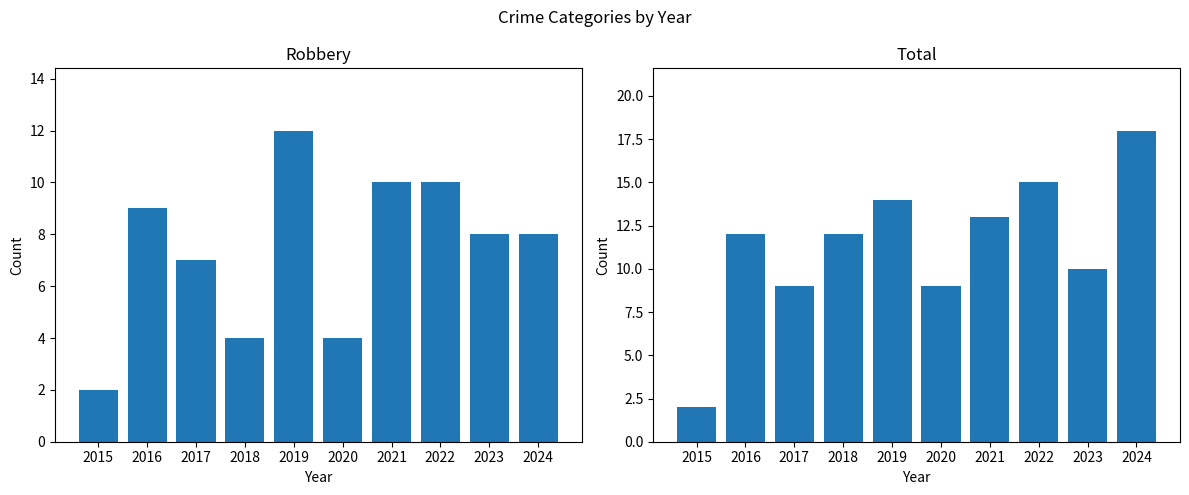

List the labels in order of Robbery value, largest first.

2019, 2021, 2022, 2016, 2023, 2024, 2017, 2018, 2020, 2015